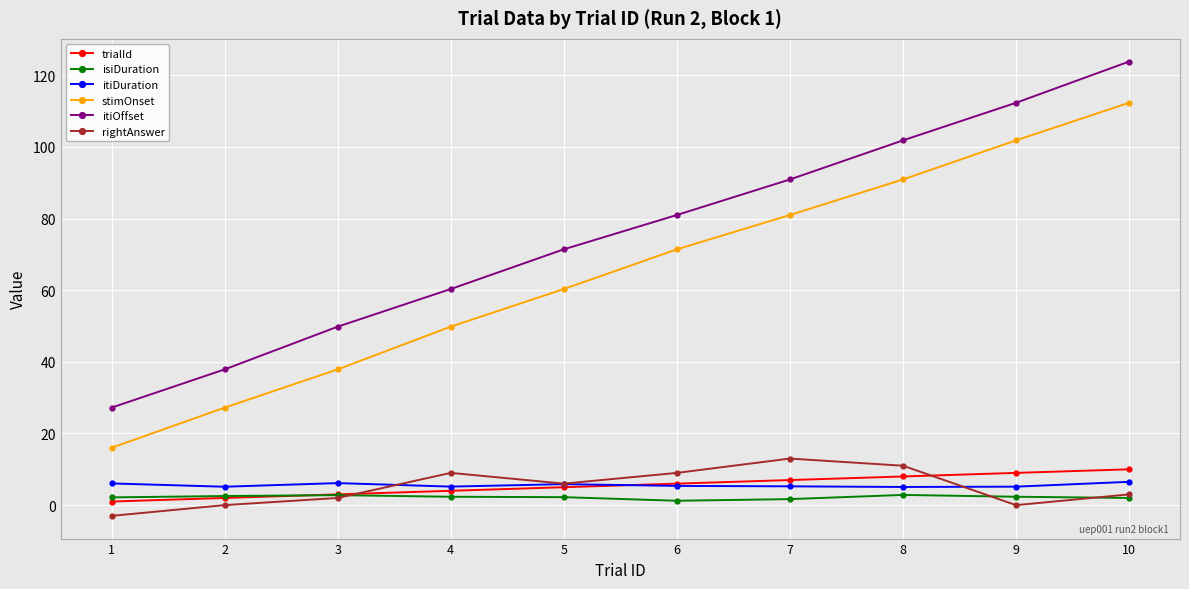

What is the difference between the highest and lowest values at 8?

99.0